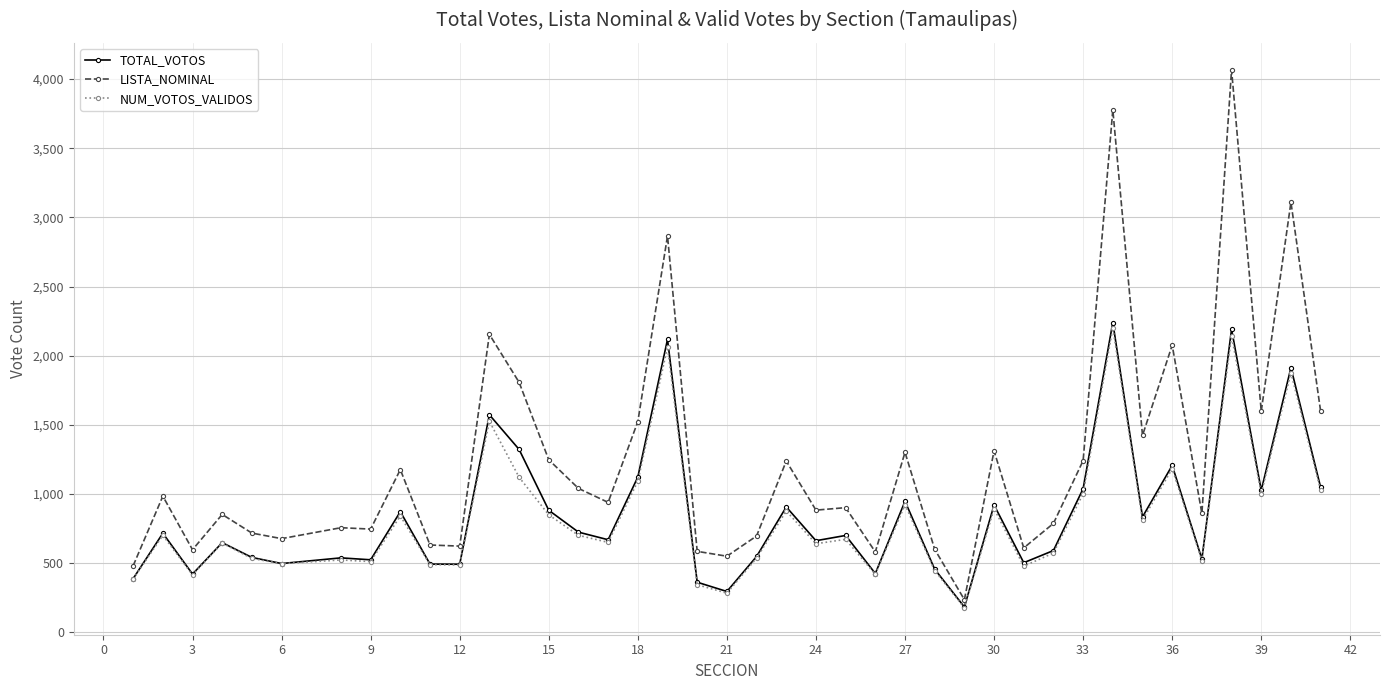

What is the value of the TOTAL_VOTOS point at the 38th from the left?

1027